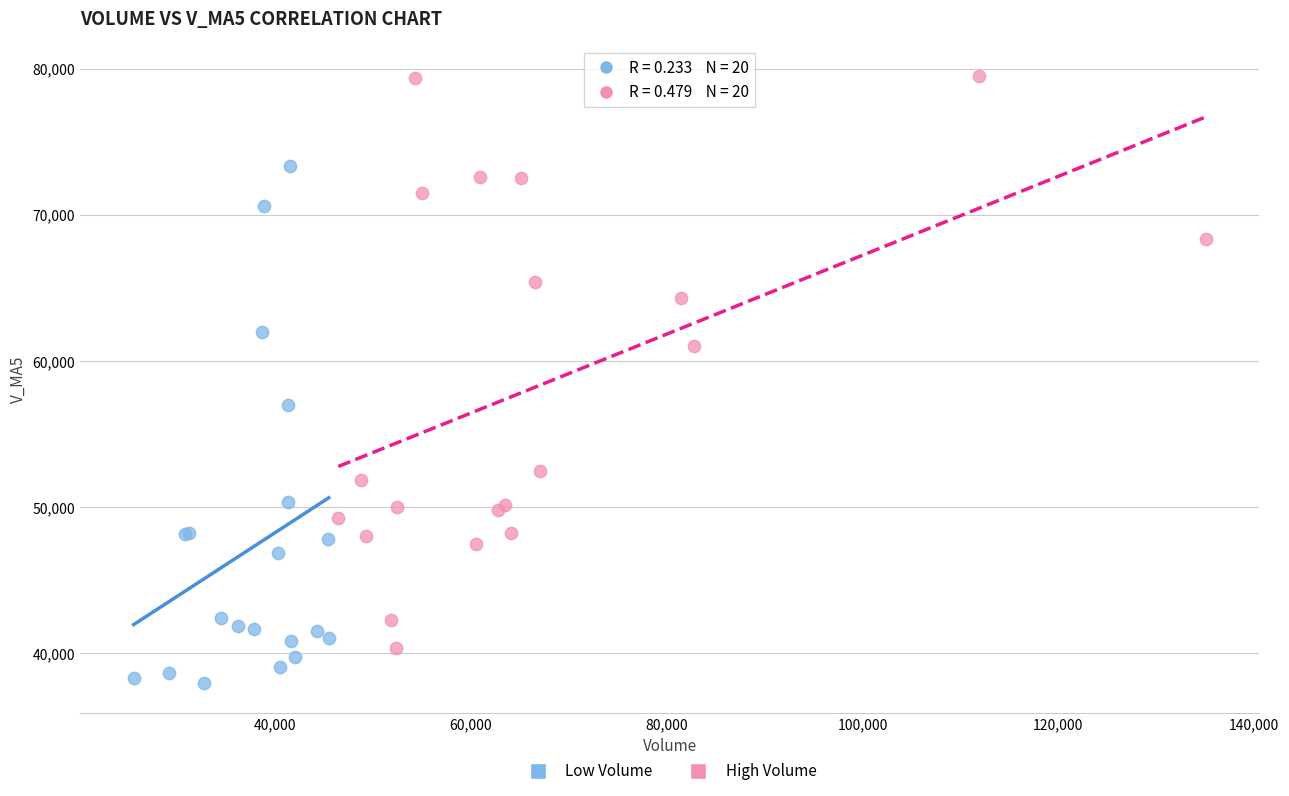

Which series reaches the minimum Y coordinate?

Low Volume